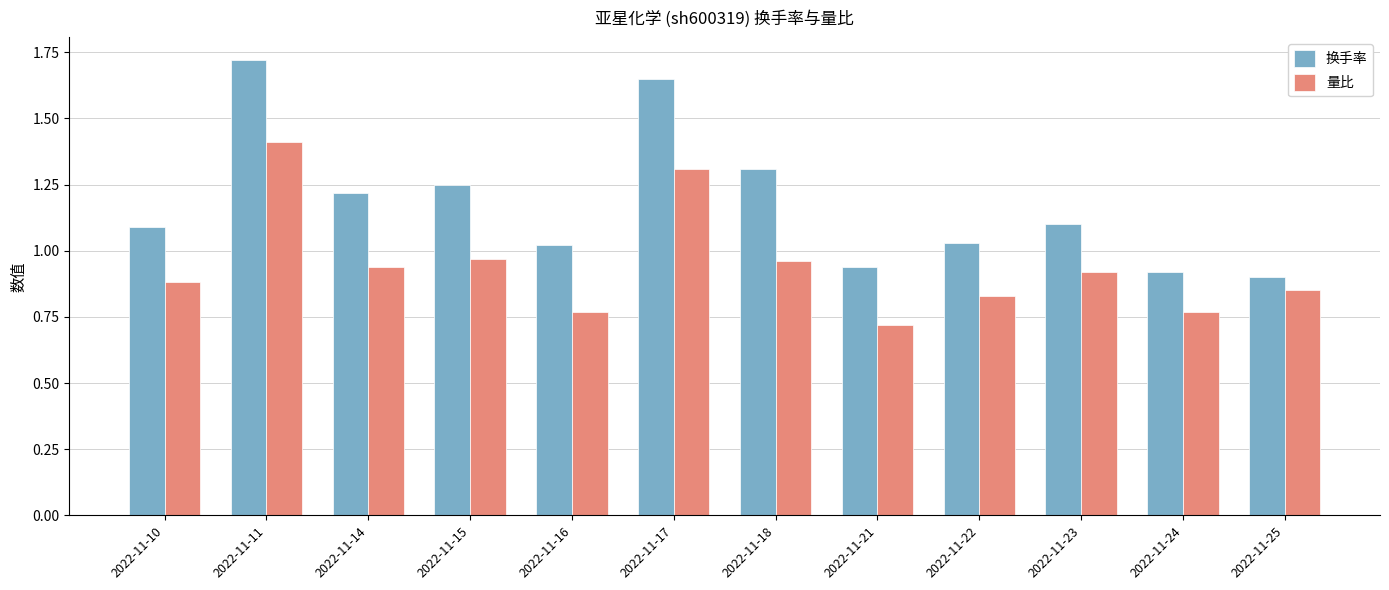

What is the sum of all 换手率 values?

14.2